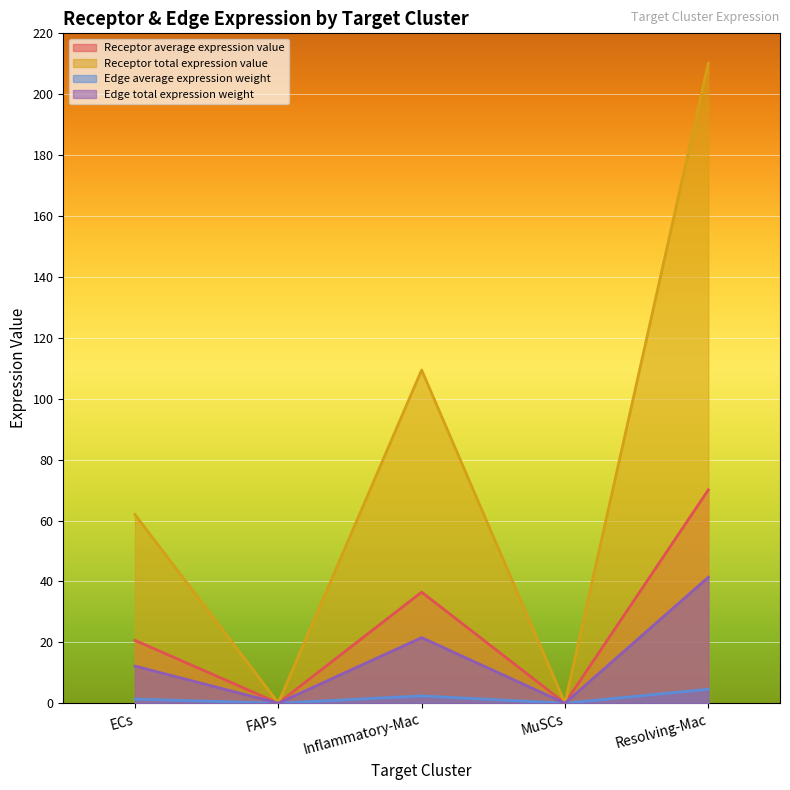

True or false: Edge total expression weight and Receptor average expression value cross at least once.

False